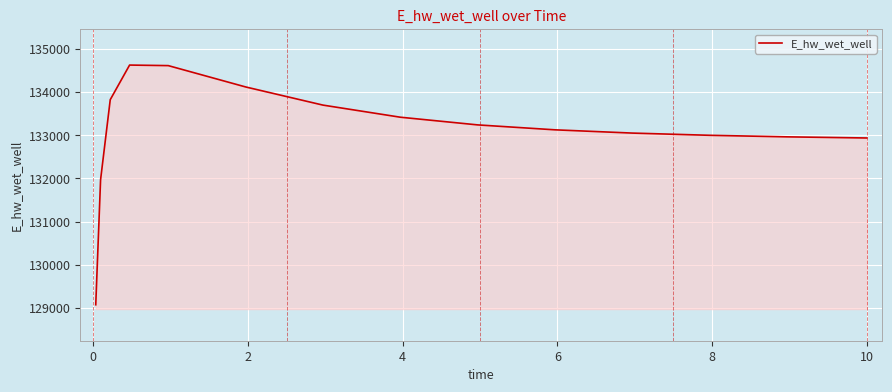

What is the difference between the maximum and minimum values?

5557.8